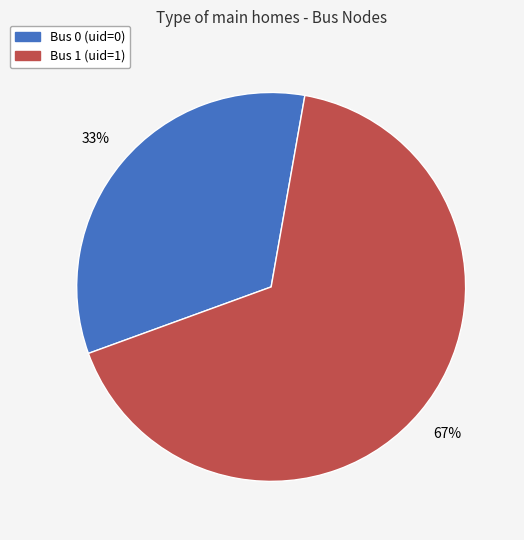

To the nearest percent, what is the average slice percentage?

50%